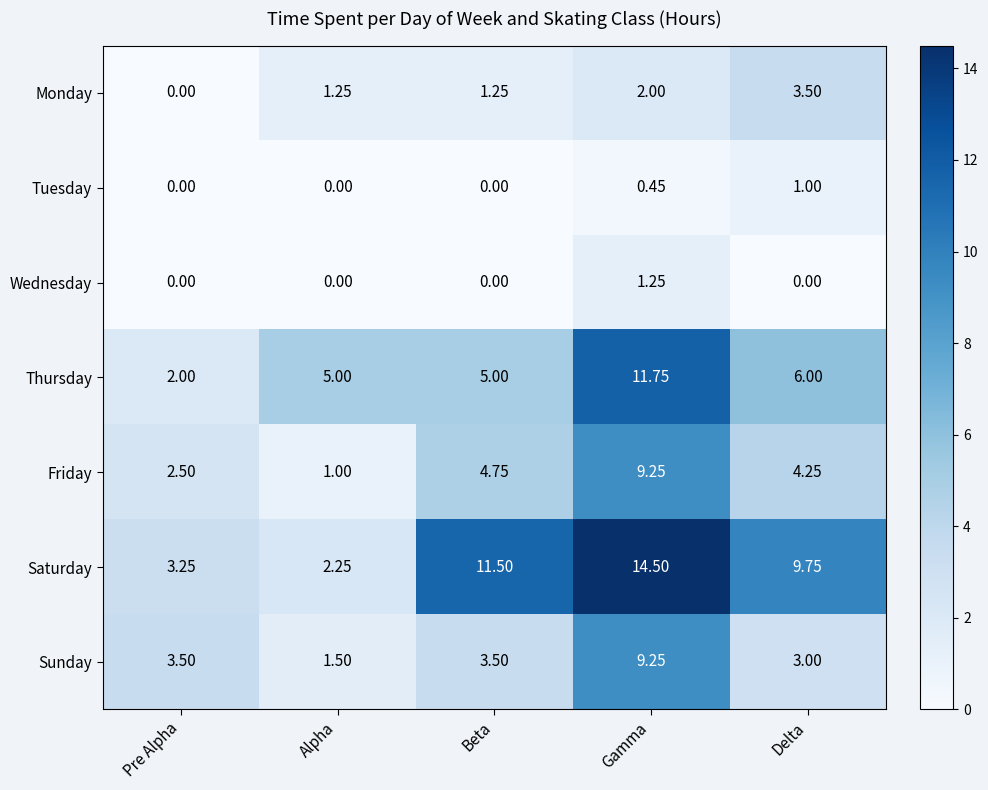

Which series has the largest range (max minus min)?

Saturday